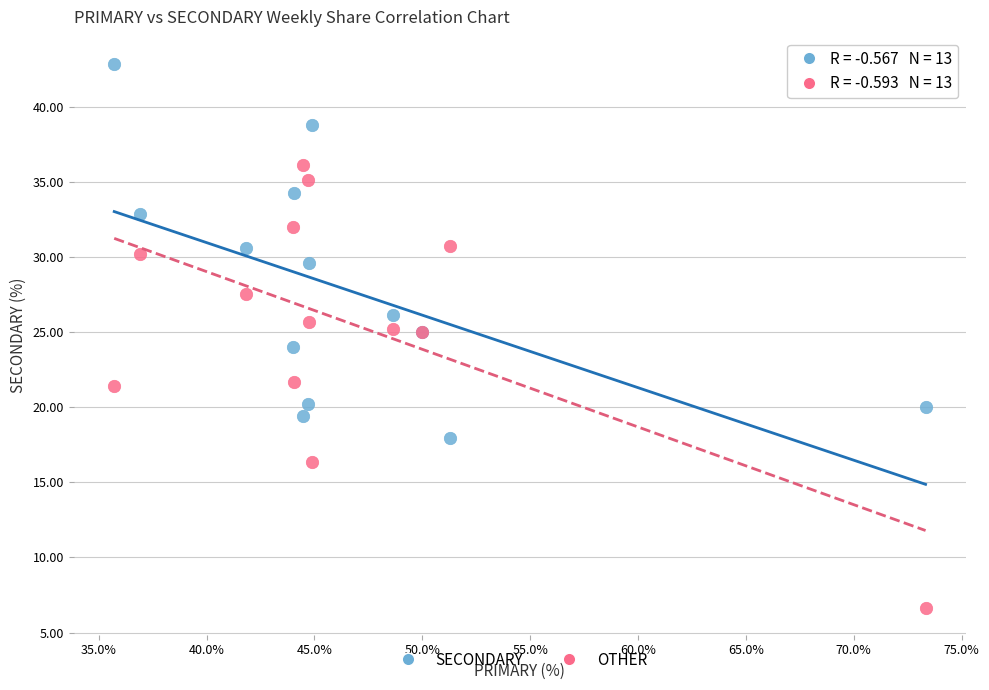

Which series contains the lowest Y value?

OTHER